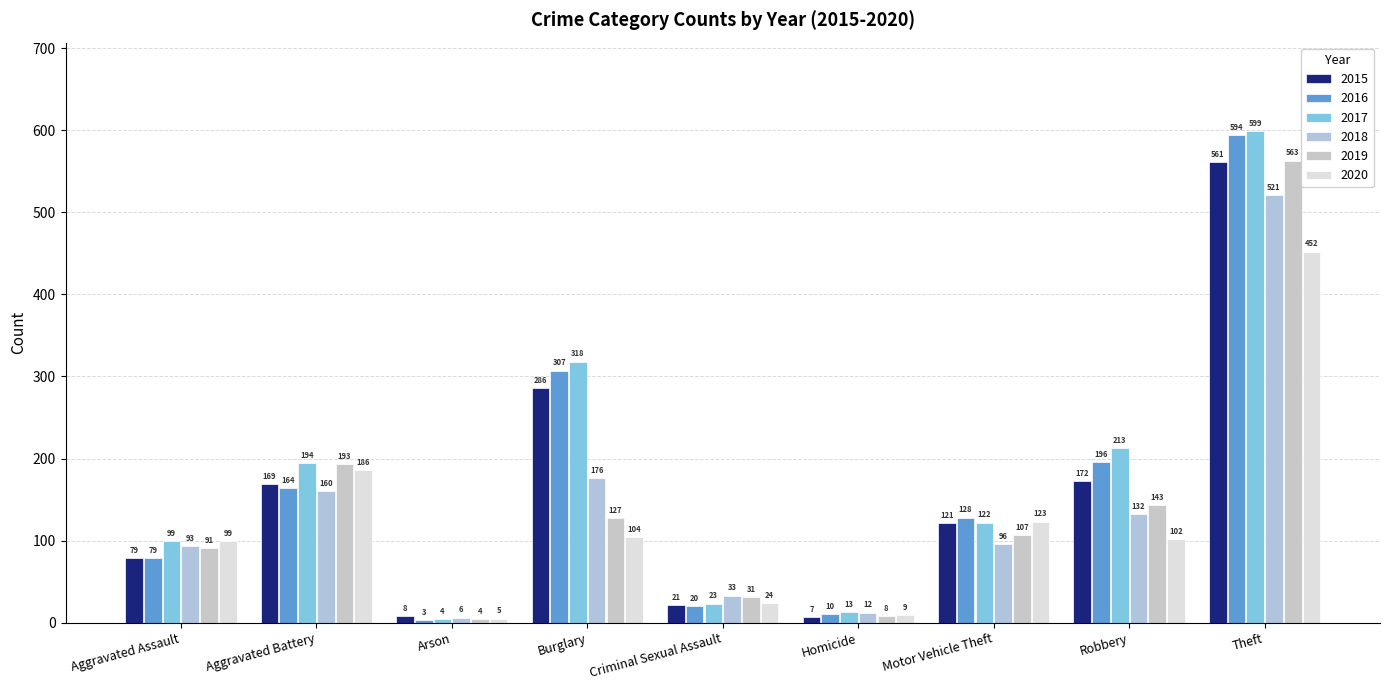

How many bars are there in each group?

6